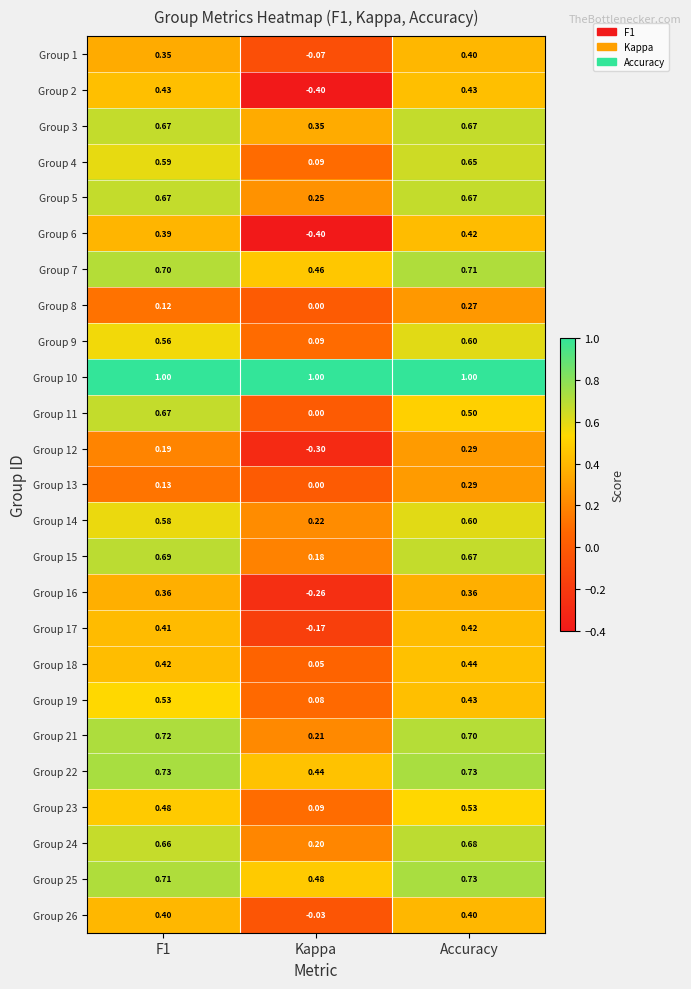

Which series has the largest total across all categories?

Group 10